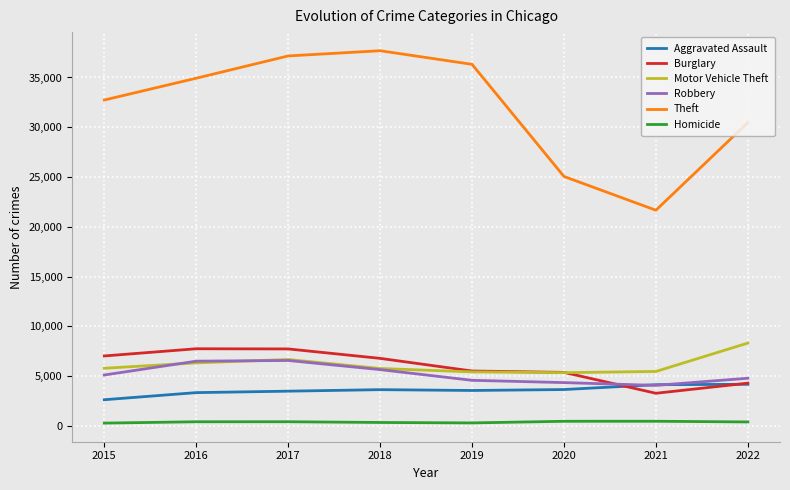

True or false: Motor Vehicle Theft and Aggravated Assault cross at least once.

False